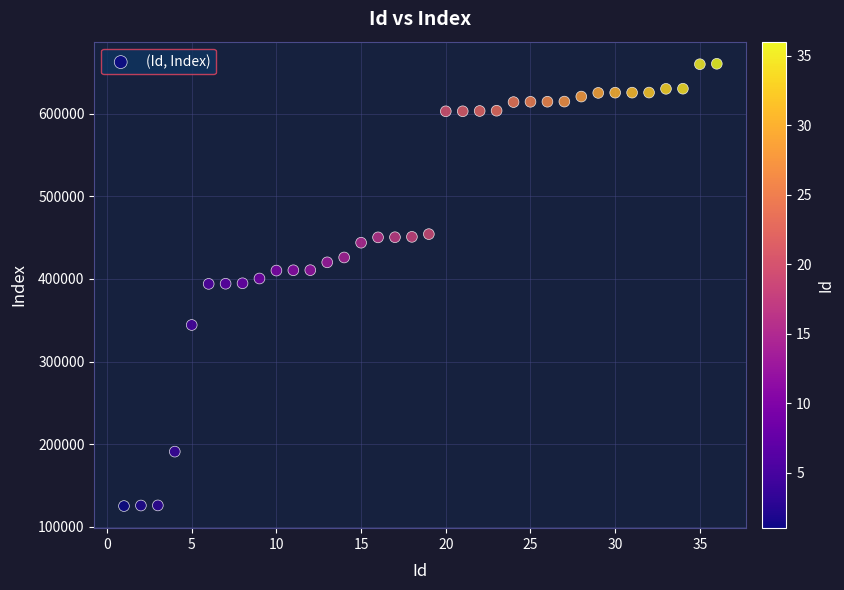

What is the range of X values (max minus min)?

35